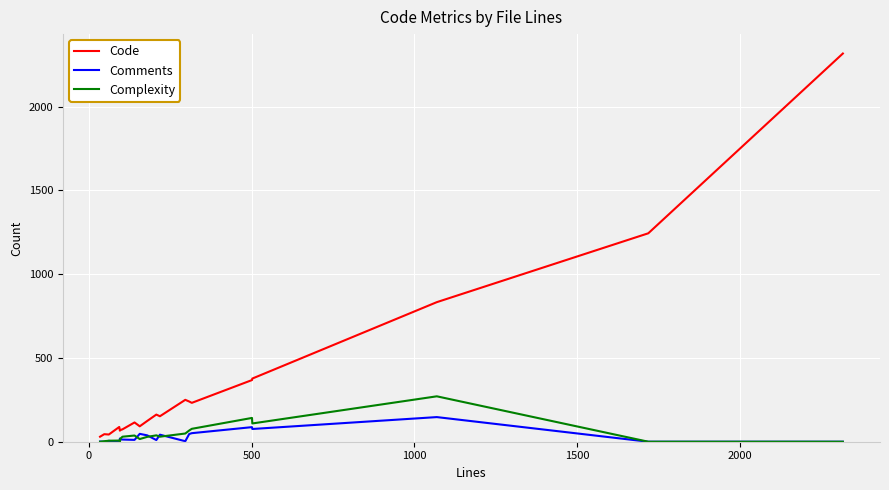

What is the maximum value for Code?

2317